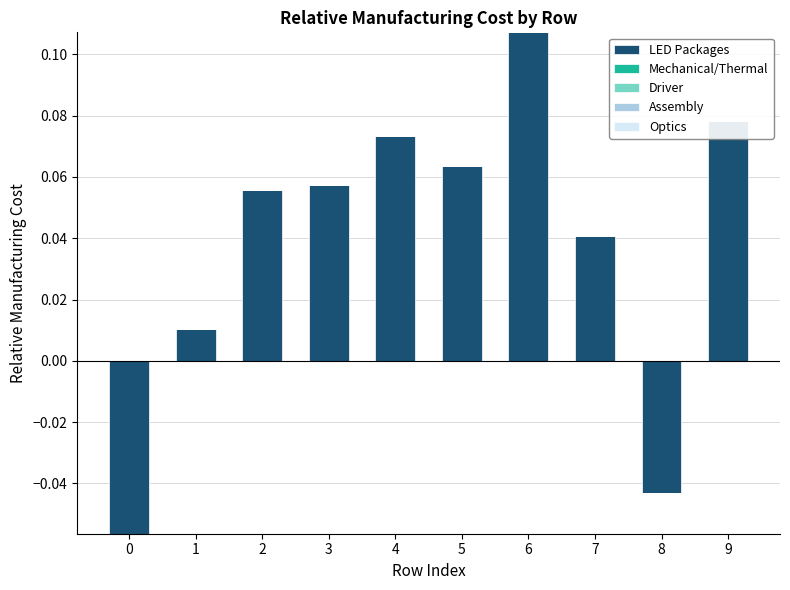

Which has a higher value, 6 or 1?

6